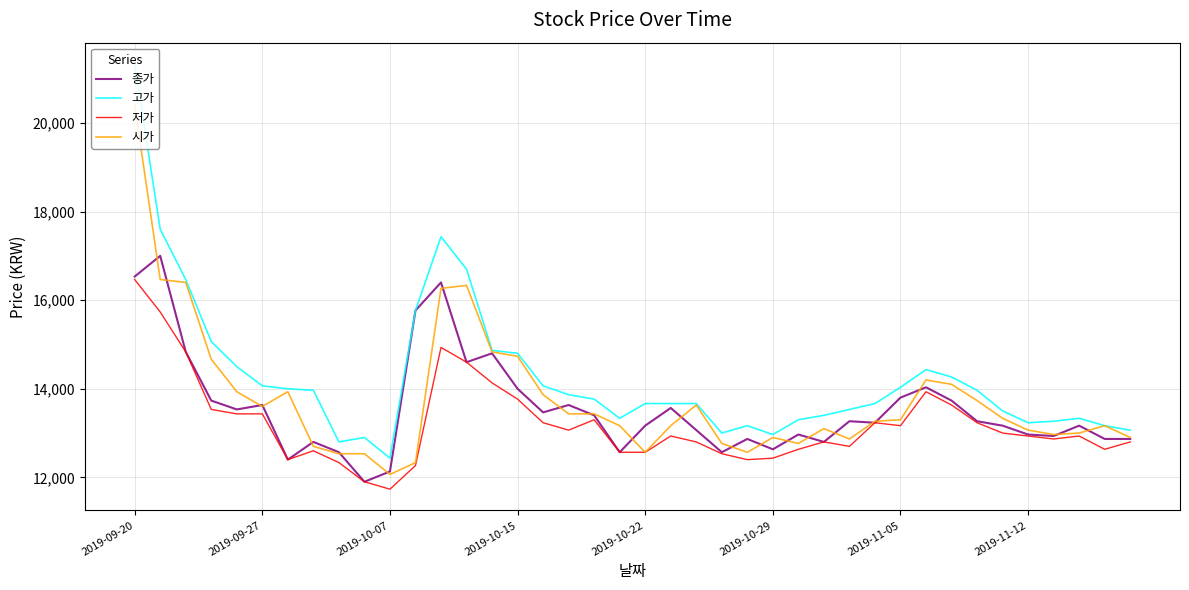

How many distinct data groups are displayed?

4